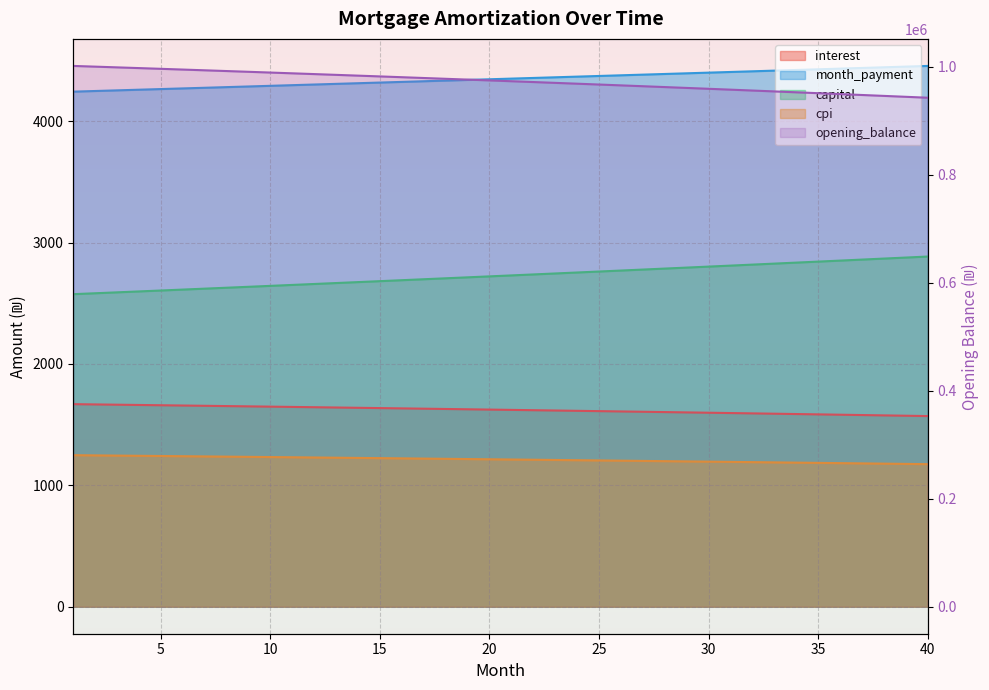

Where is interest nearest to the value 1619?

22